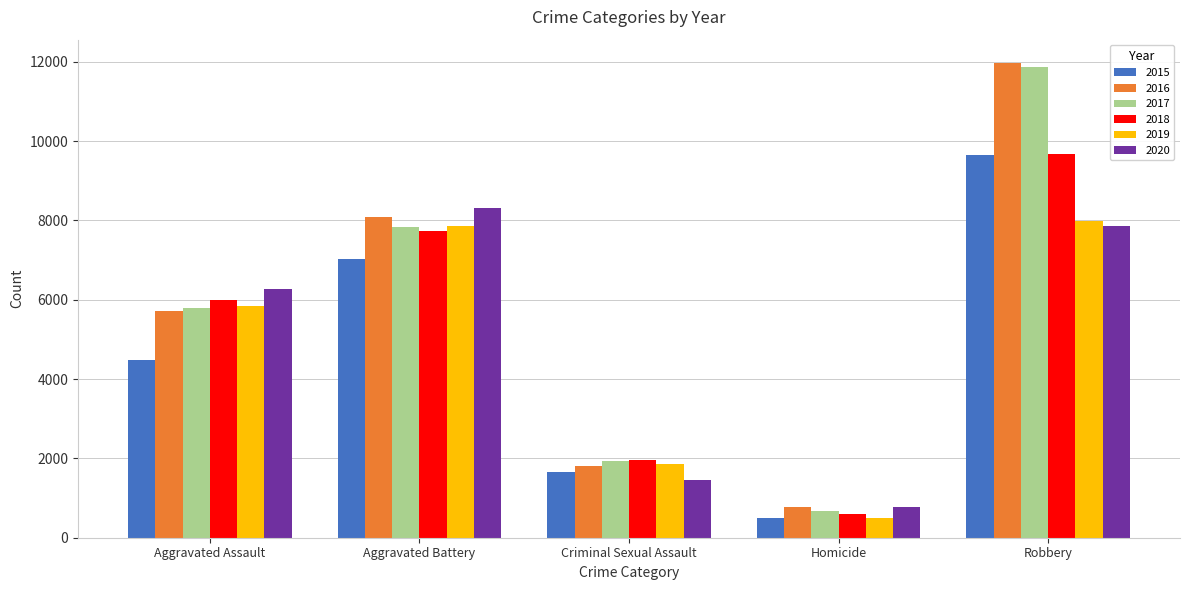

Rank the categories by 2020 value from highest to lowest.

Aggravated Battery, Robbery, Aggravated Assault, Criminal Sexual Assault, Homicide